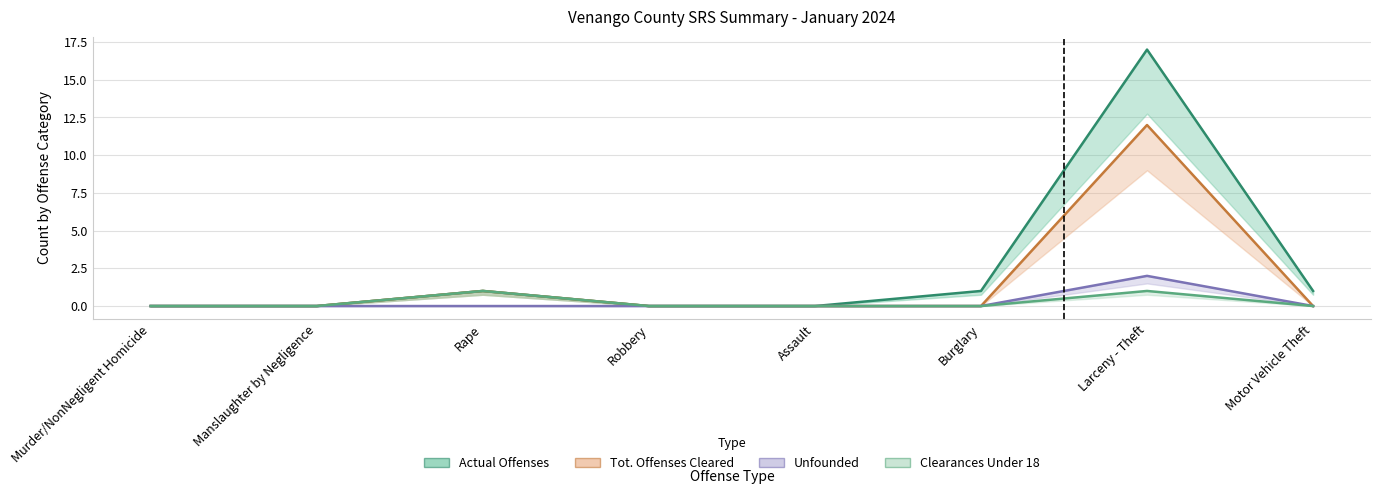

What is the difference between the maximum and minimum values in the Tot. Offenses Cleared series?

12